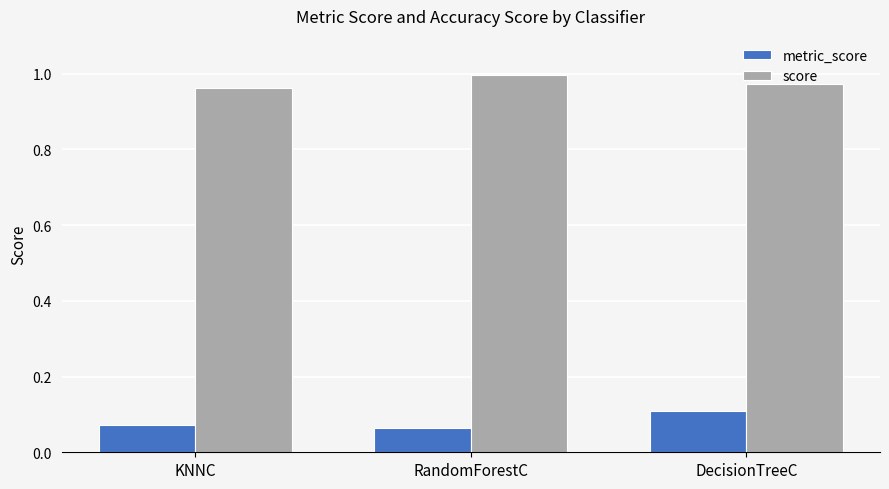

What is the total value across all series at DecisionTreeC?

1.1